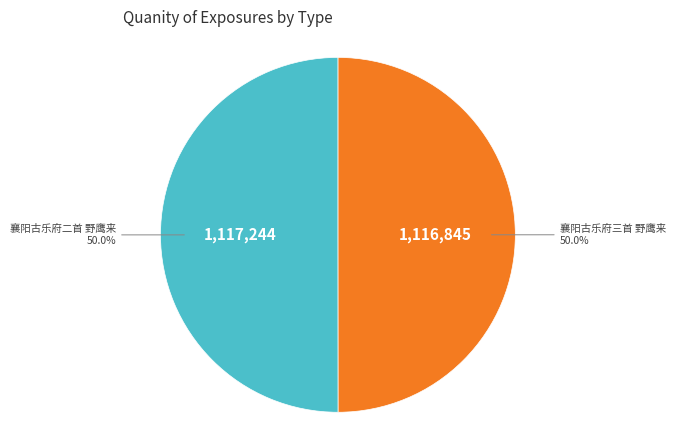

Approximately how many times larger is the value at 襄阳古乐府二首 野鹰来 compared to 襄阳古乐府三首 野鹰来?

1.0